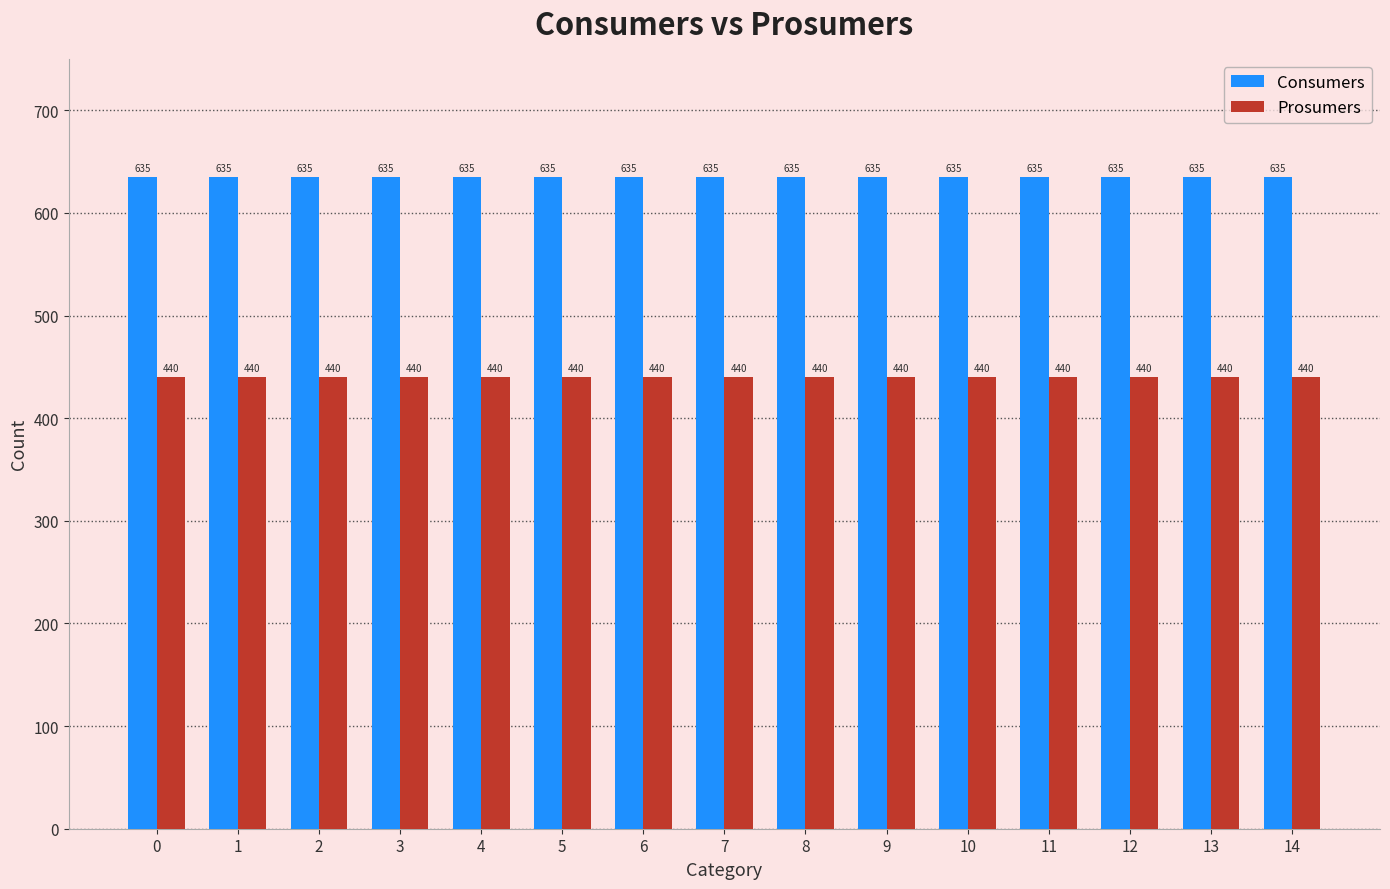

True or false: Consumers has a value of 635 at 8.

True